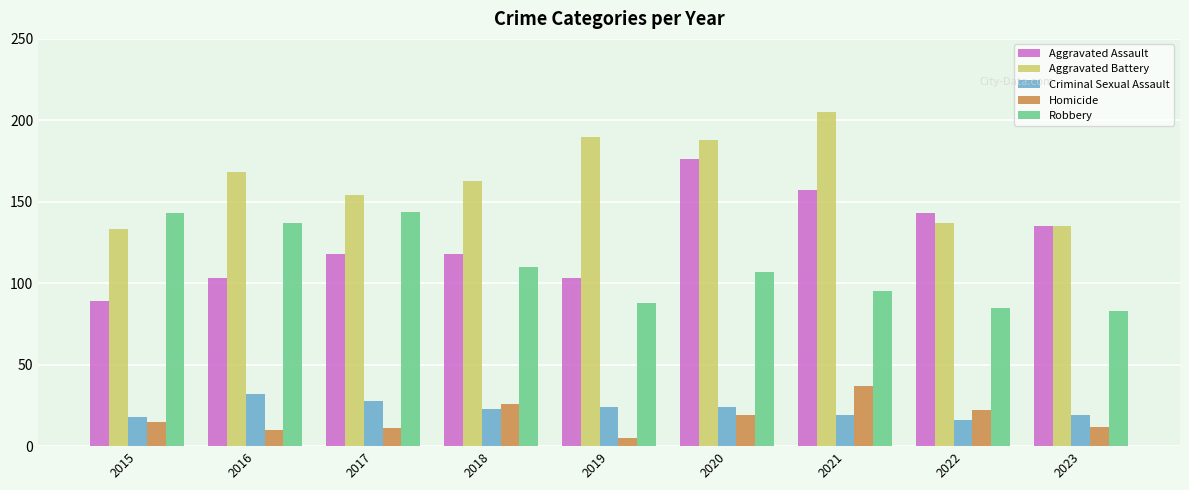

What is the average value of the Aggravated Assault series?

127